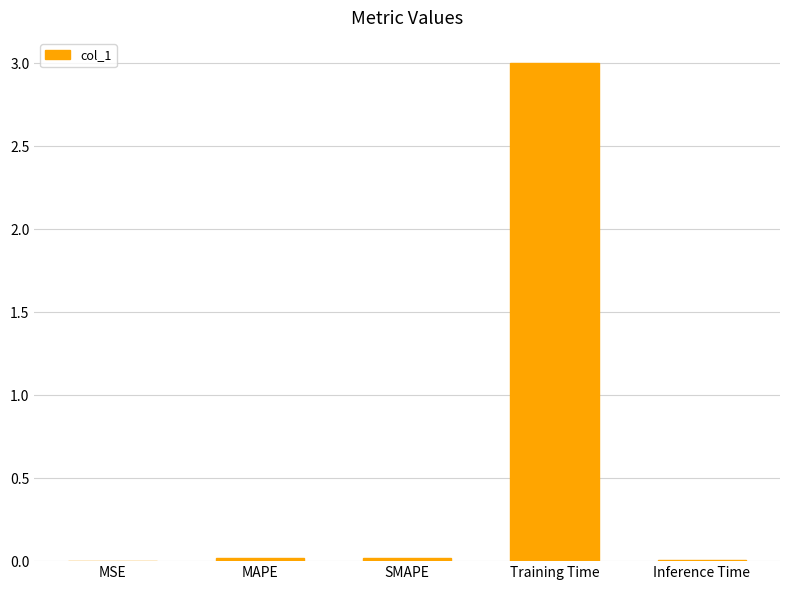

Which has a higher value, MAPE or Training Time?

Training Time